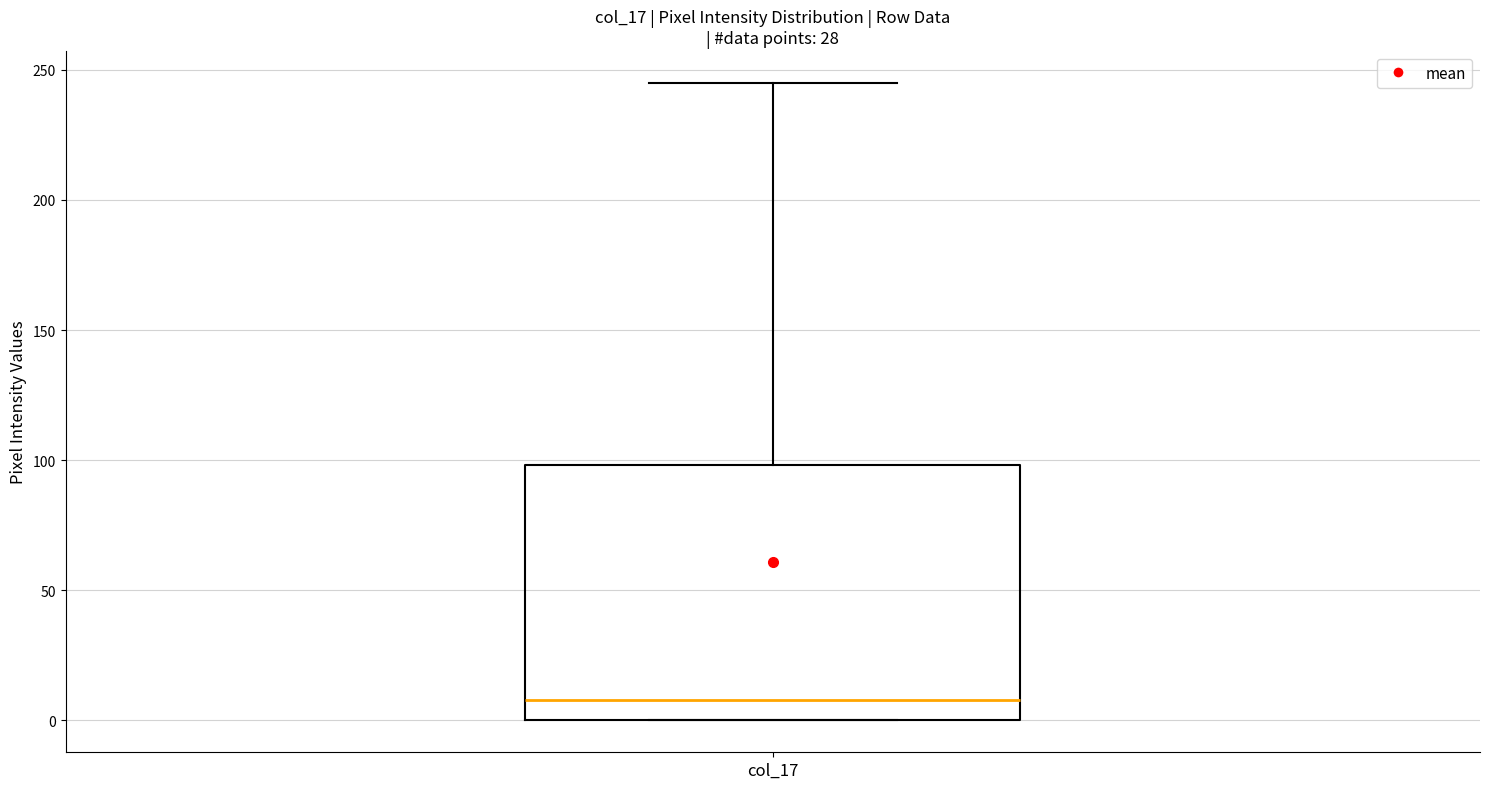

Transcribe this box plot: give where the median line is, the range the box spans, and where the two whiskers end, as read against the y-axis. The values are not printed on the chart, so give them approximately, as read against the axis.

median 10, box 0 to 100, whiskers 0 to 245